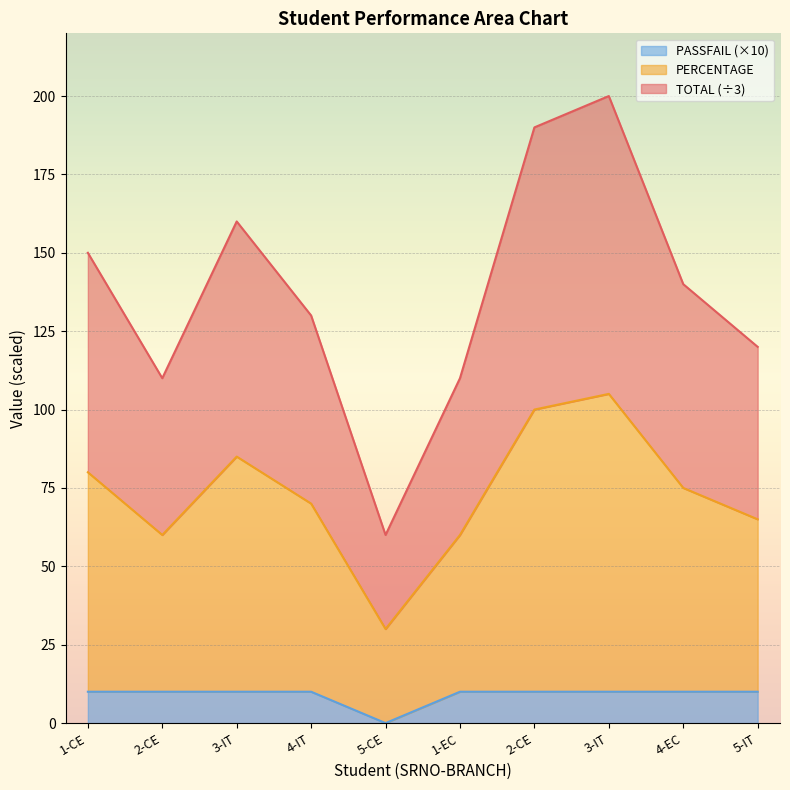

Reading left to right, extract all data points from this chart.

TOTAL: 150	110	160	130	60	110	190	200	140	120
PERCENTAGE: 80	60	85	70	30	60	100	105	75	65
PASSFAIL: 10	10	10	10	0	10	10	10	10	10